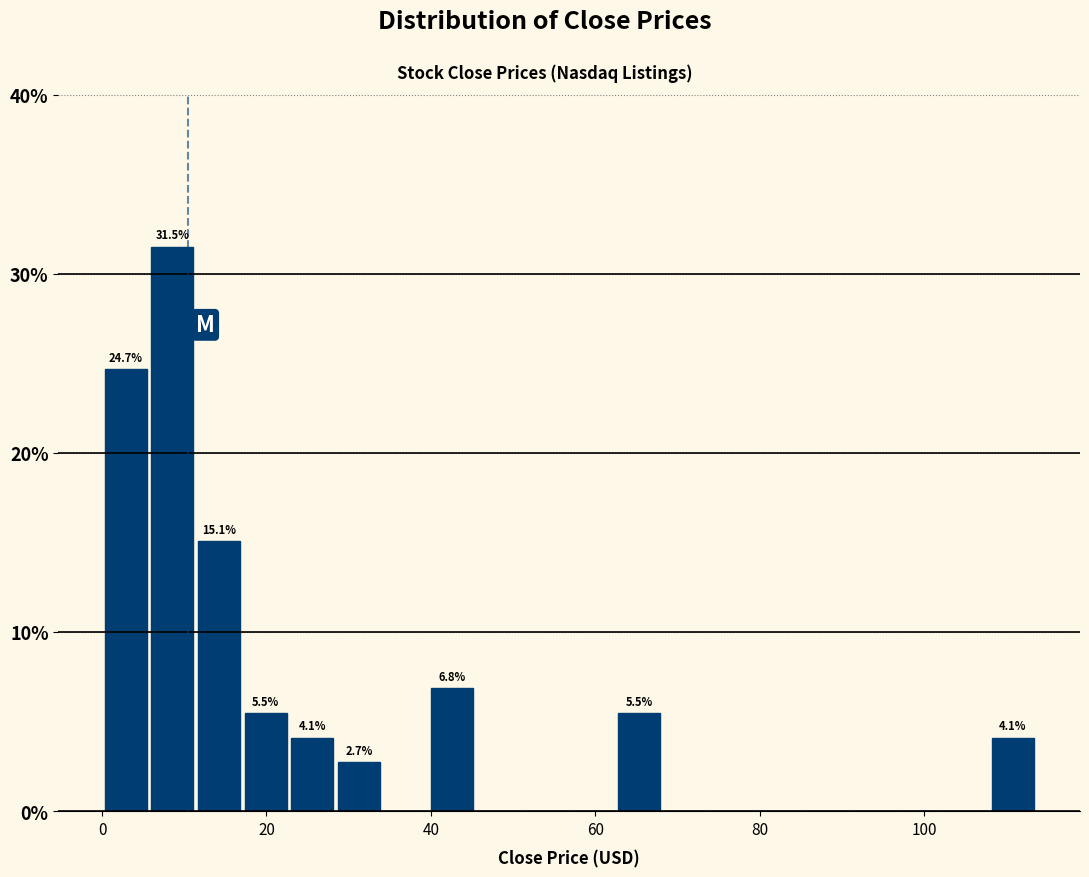

Around what value on the x-axis is the tallest bar? Give the approximate position of its centre, as read against the axis.

8